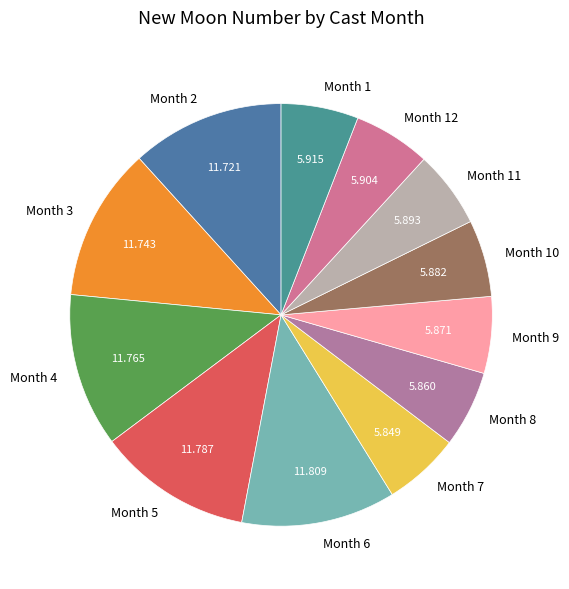

Is there any slice that represents more than half of the pie?

No